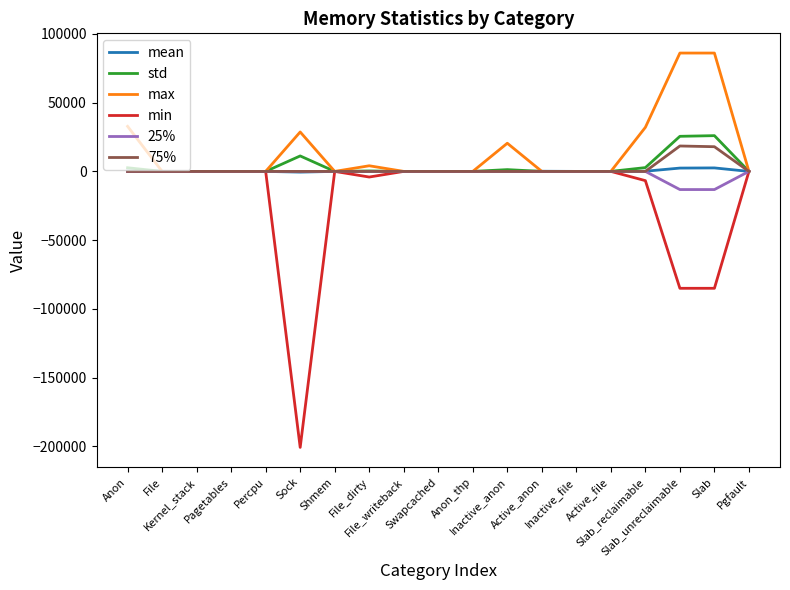

What is the maximum value shown in the chart?

86064.0